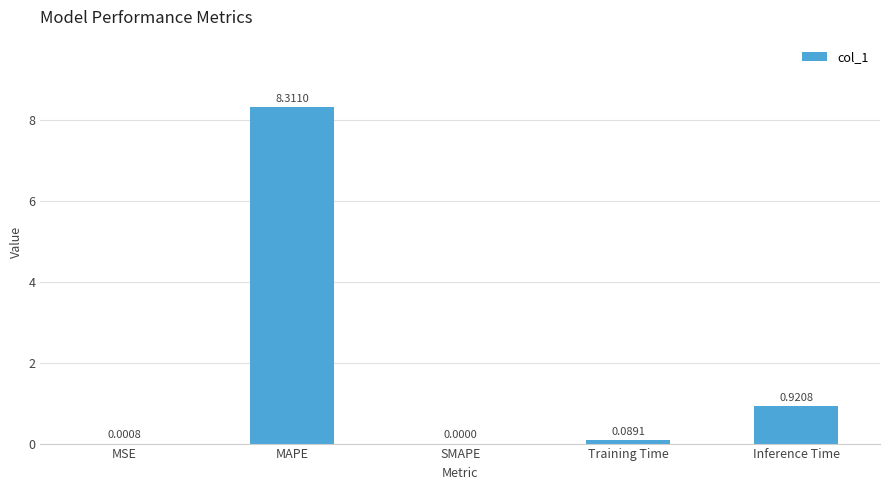

What is the sum of all values?

9.3